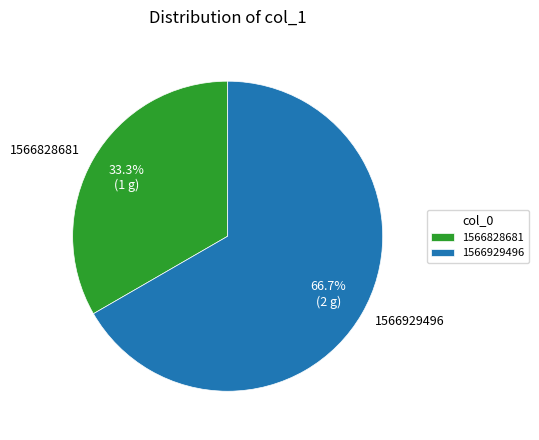

Is there a majority slice in this chart?

Yes